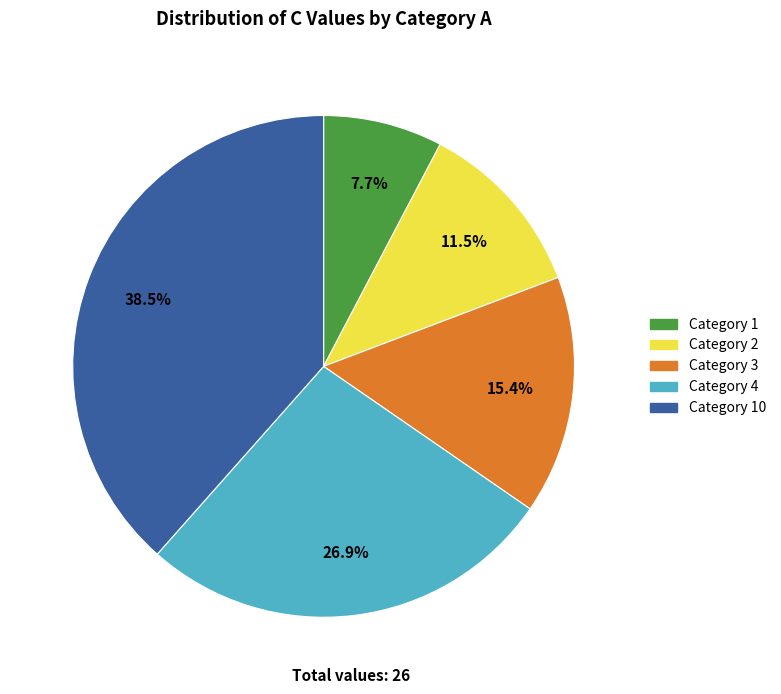

Does any single category account for the majority?

No